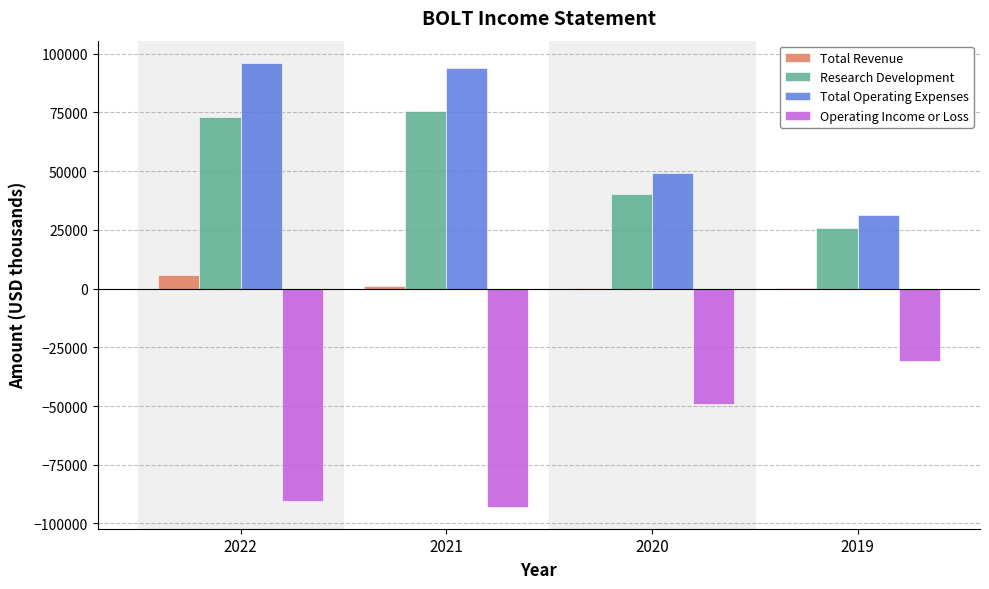

What are all the series names shown in the legend?

Total Revenue, Research Development, Total Operating Expenses, Operating Income or Loss